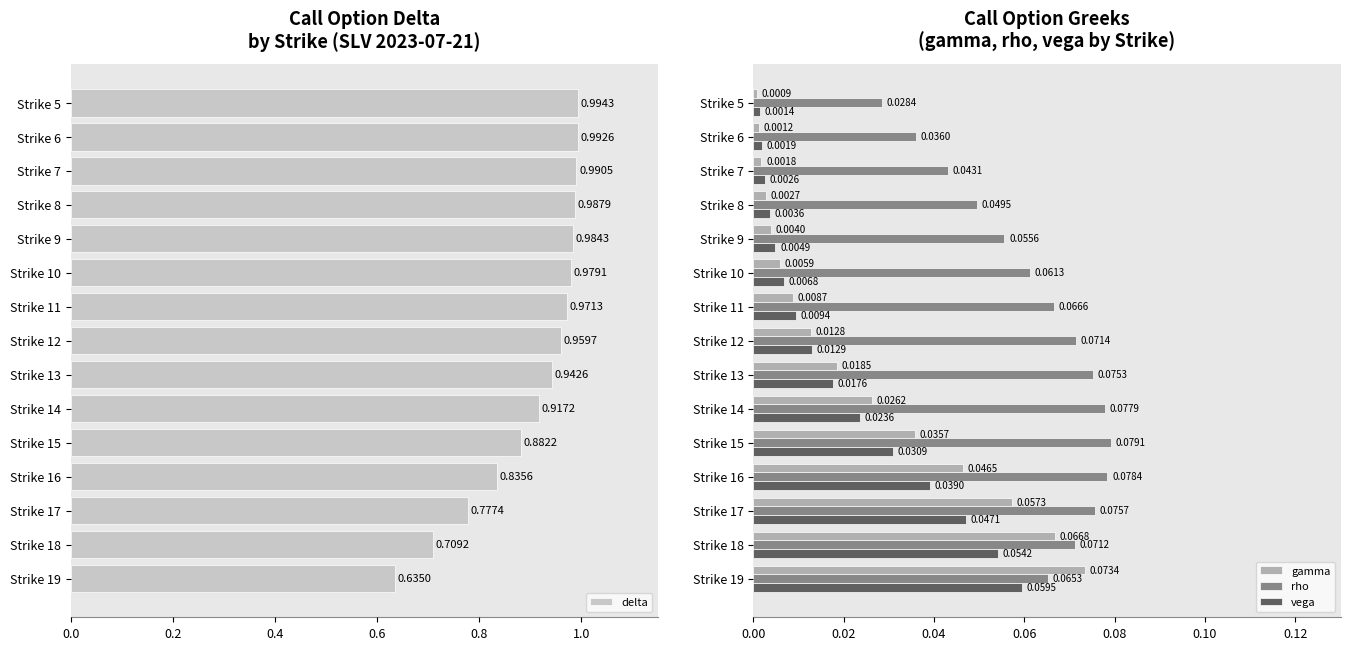

Is the value of vega at Strike 12 greater than the value of rho at Strike 16?

No